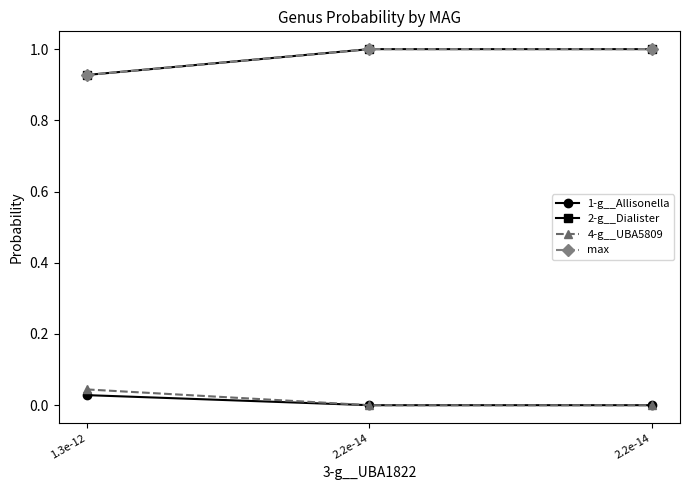

What is the average value of the 2-g__Dialister series?

1.0